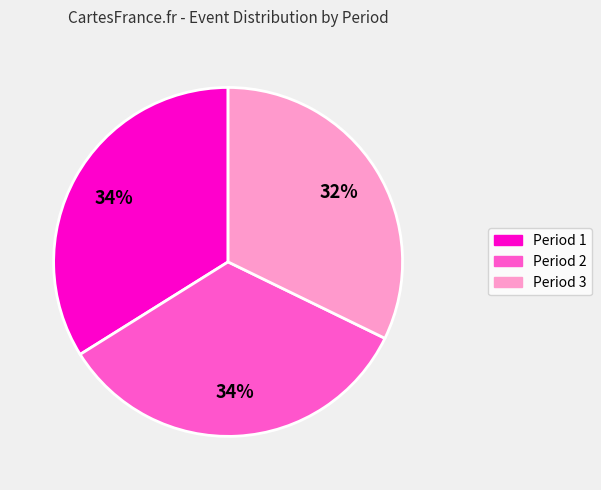

What is the ratio of the value at Period 1 to the value at Period 3?

1.1